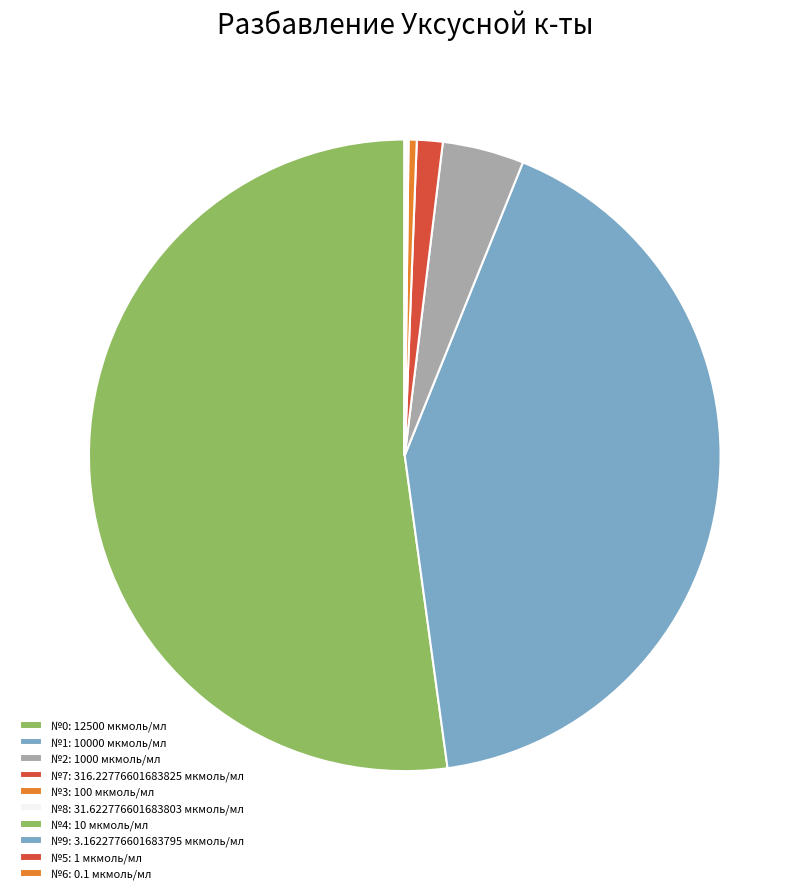

Rank the categories by value from lowest to highest.

6, 5, 9, 4, 8, 3, 7, 2, 1, 0